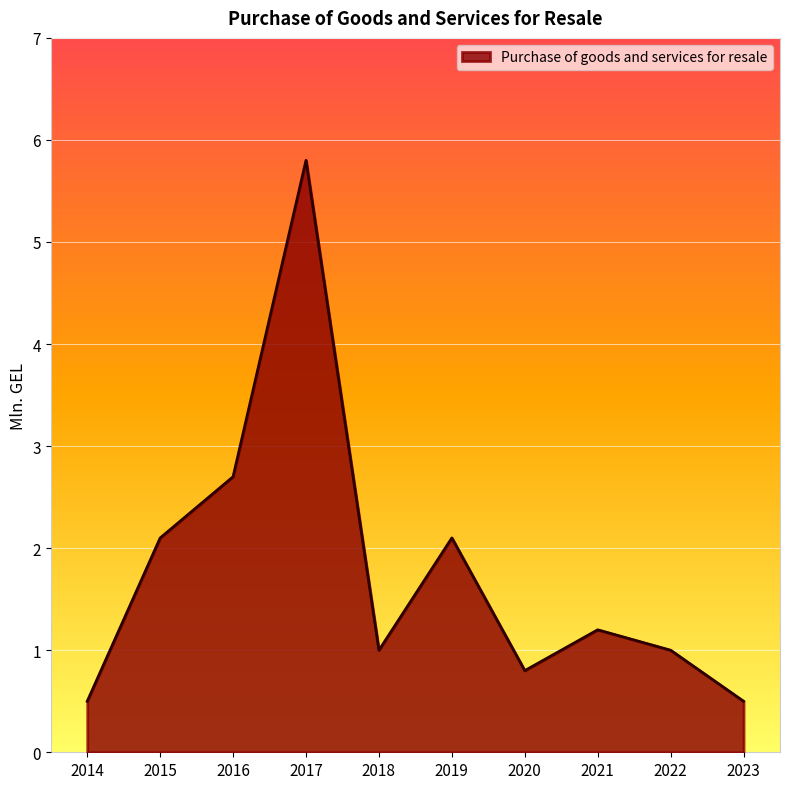

At which category does the data reach its first local valley?

2018